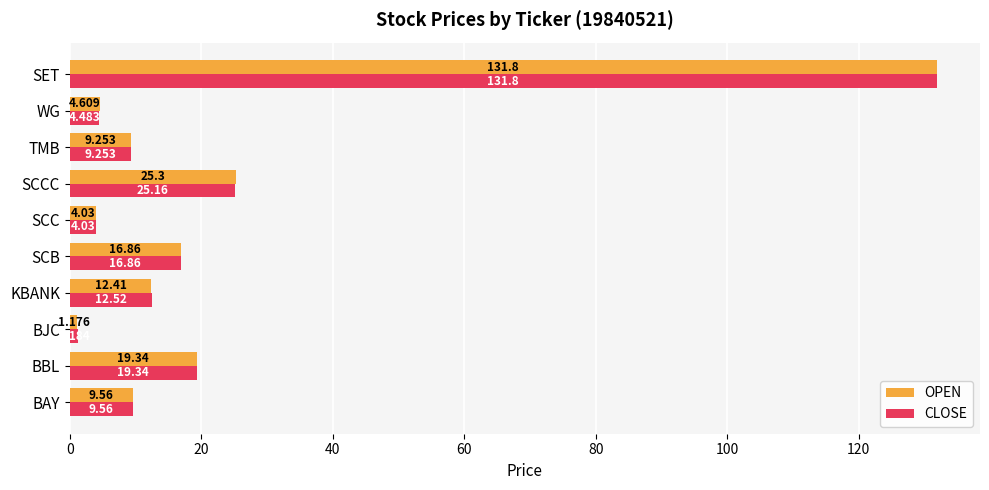

Where is OPEN nearest to the value 66?

SCCC